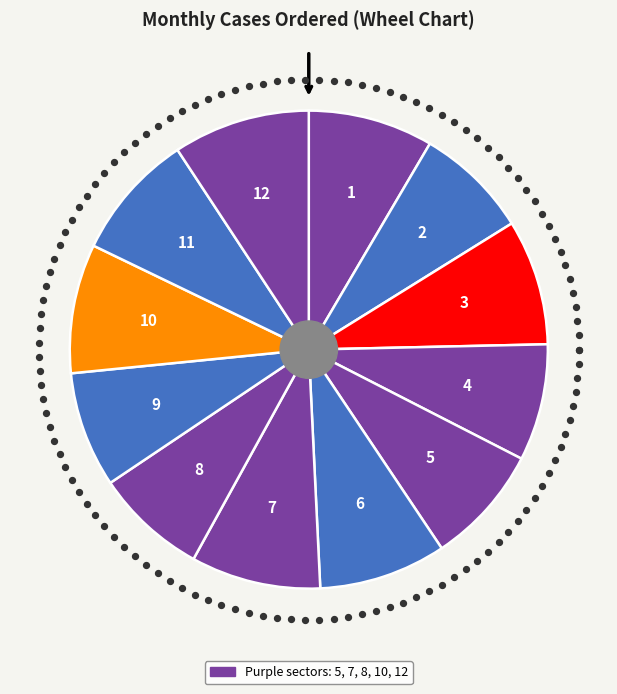

How many segments does this pie chart have?

12